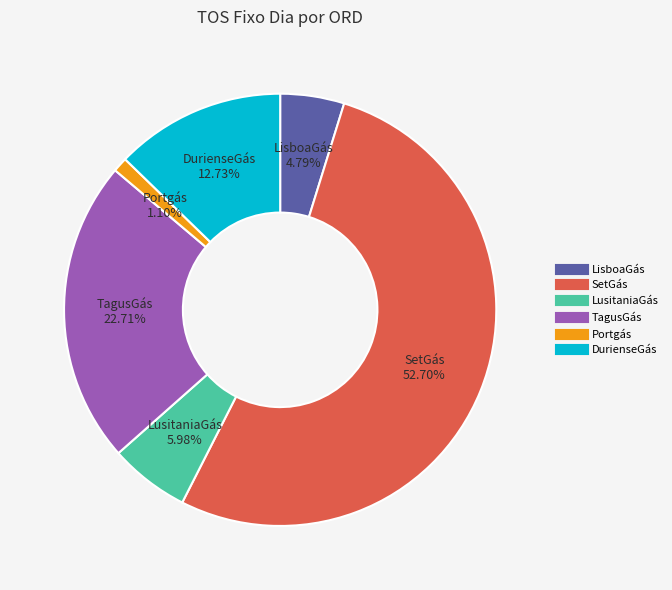

Does any single category account for the majority?

Yes